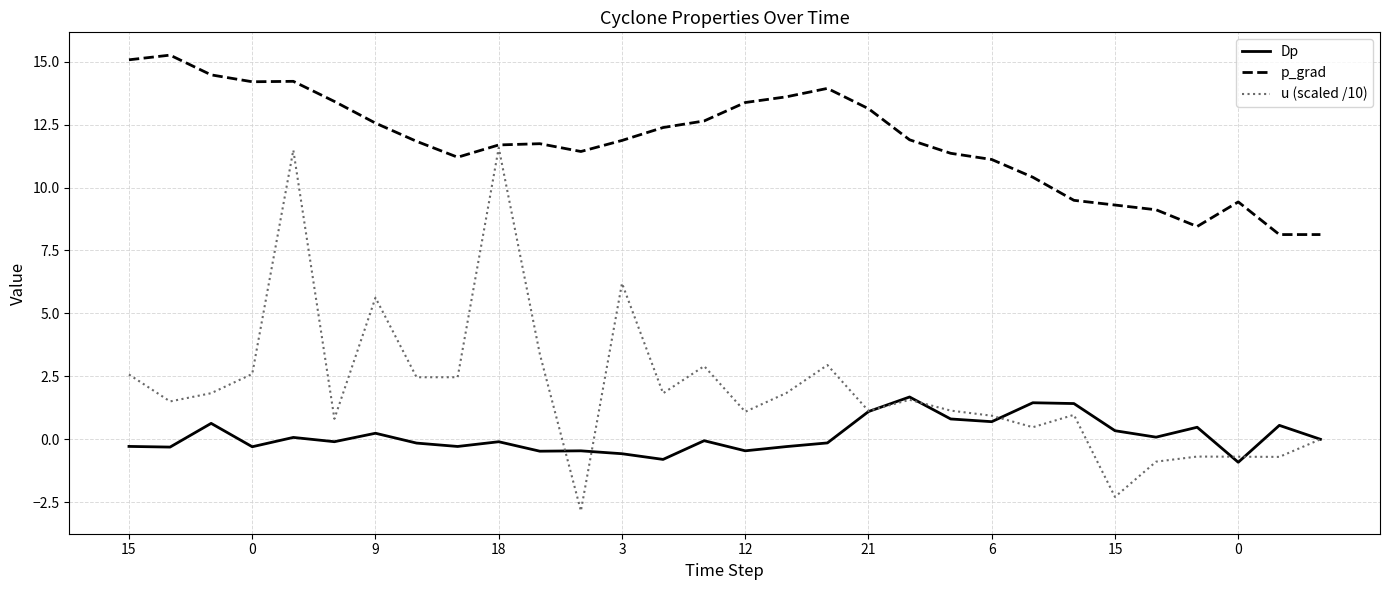

What is the lowest value of the Dp series?

-0.9